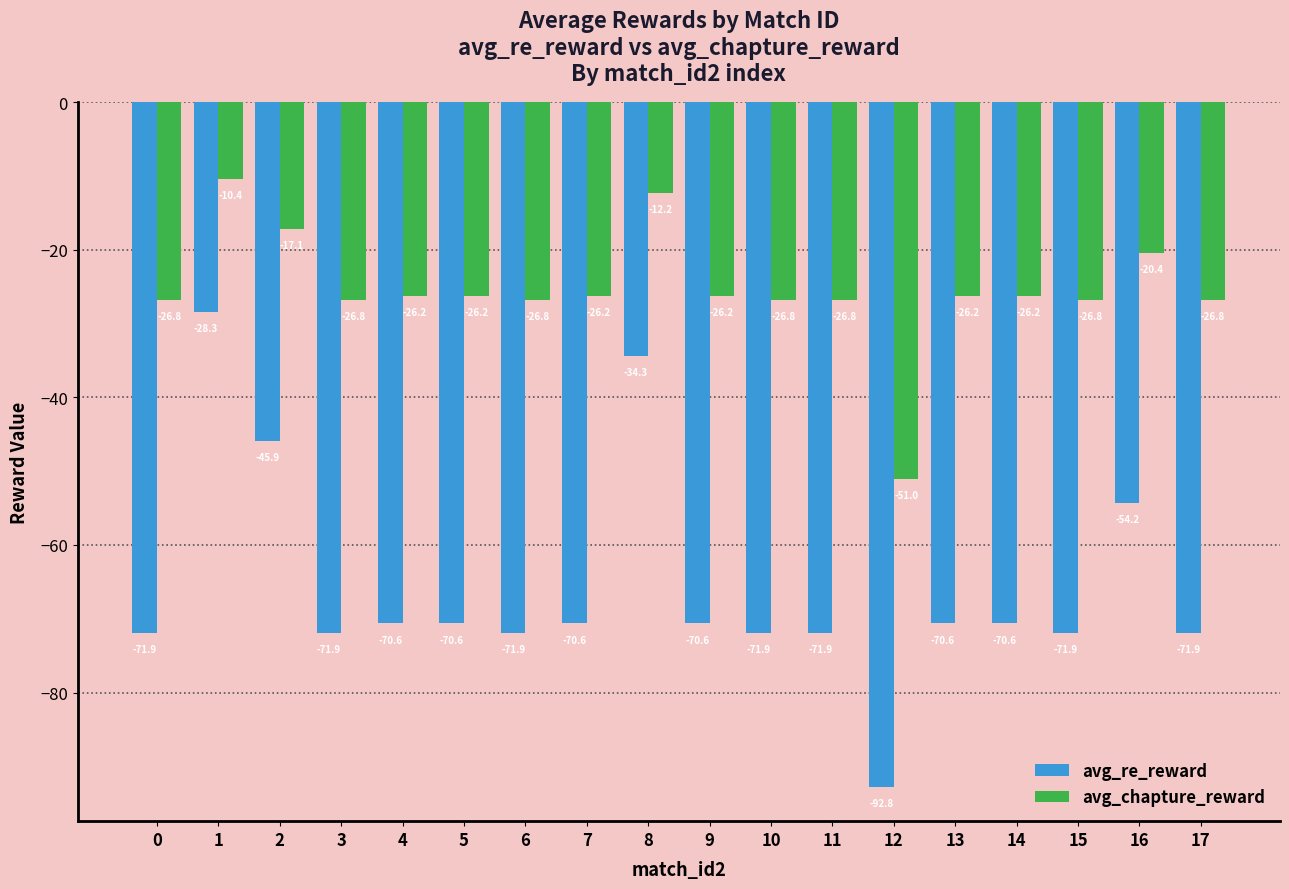

What is the total value across all series at 1?

-38.7